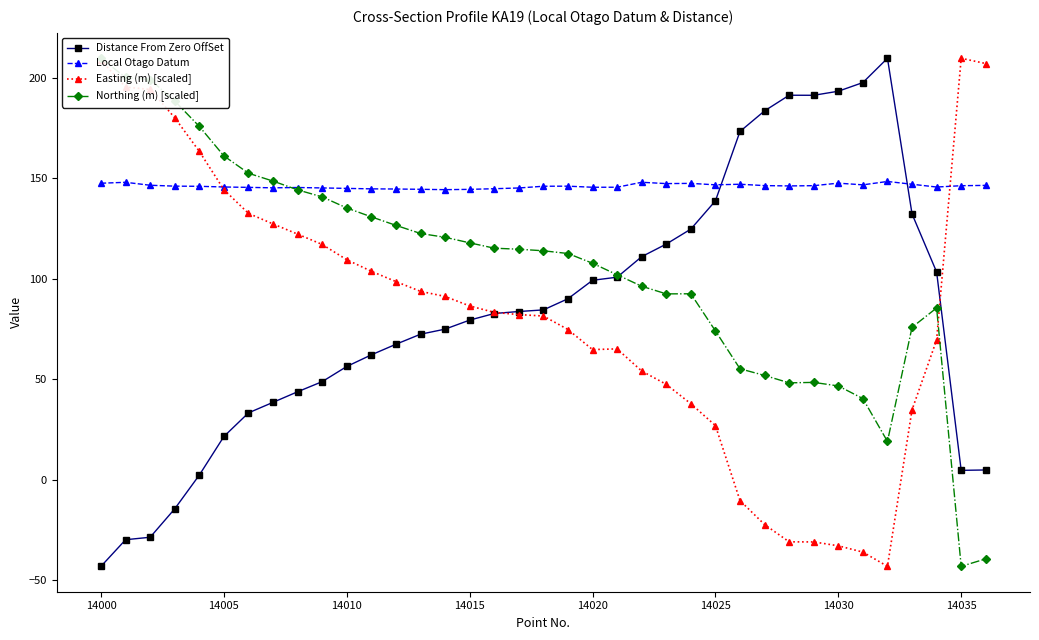

True or false: Local Otago Datum has more than 2 points higher than both neighbors.

True